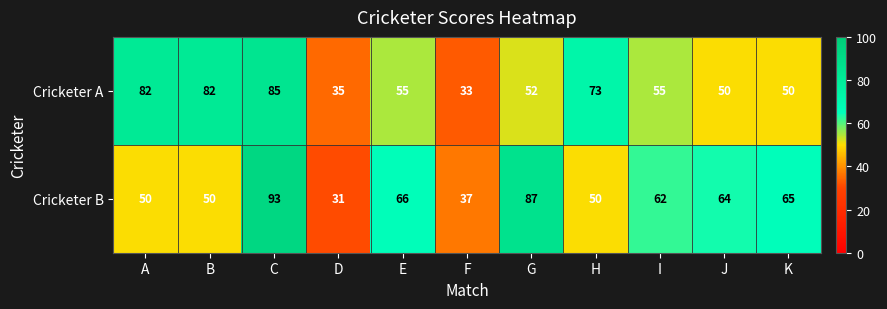

List the series in order of their overall mean, highest first.

Cricketer B, Cricketer A